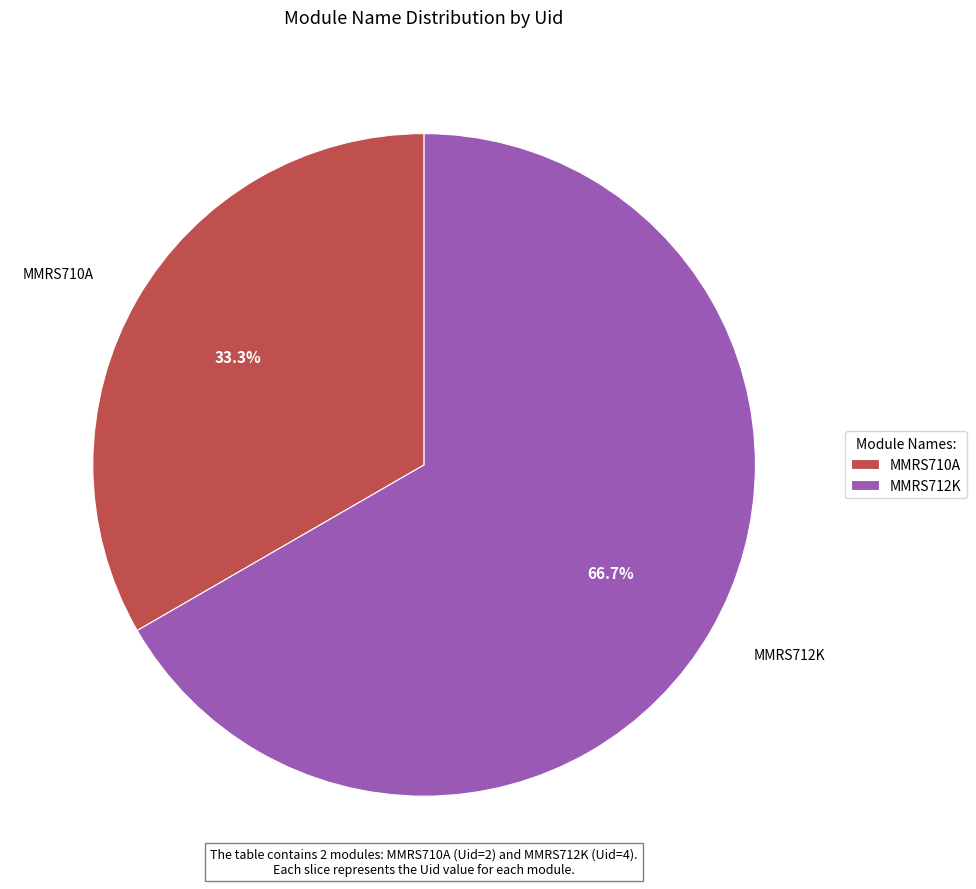

Which slice is the smallest?

MMRS710A